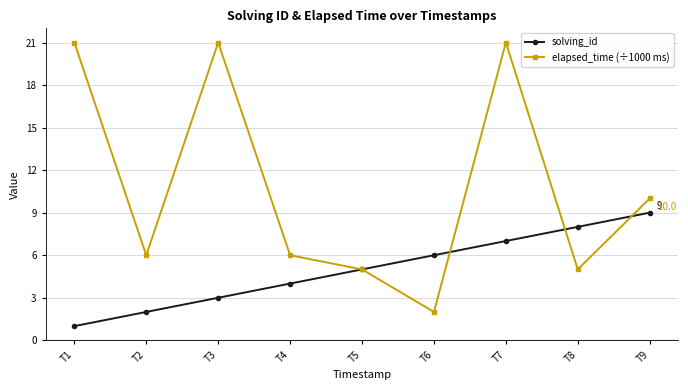

Reading left to right, transcribe all the data shown in this chart.

solving_id: 1	2	3	4	5	6	7	8	9
elapsed_time (÷1000 ms): 21	6	21	6	5	2	21	5	10